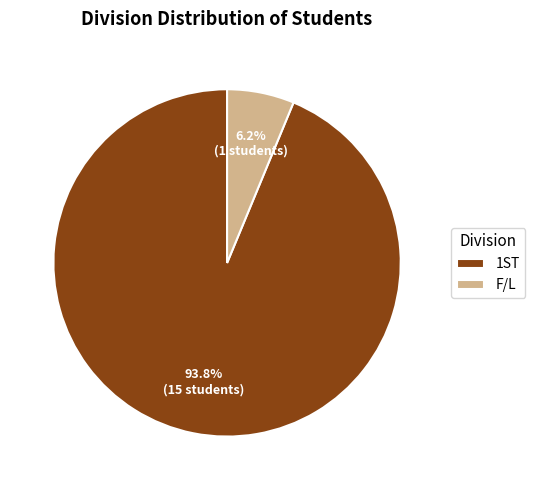

How many slices are in this pie chart?

2